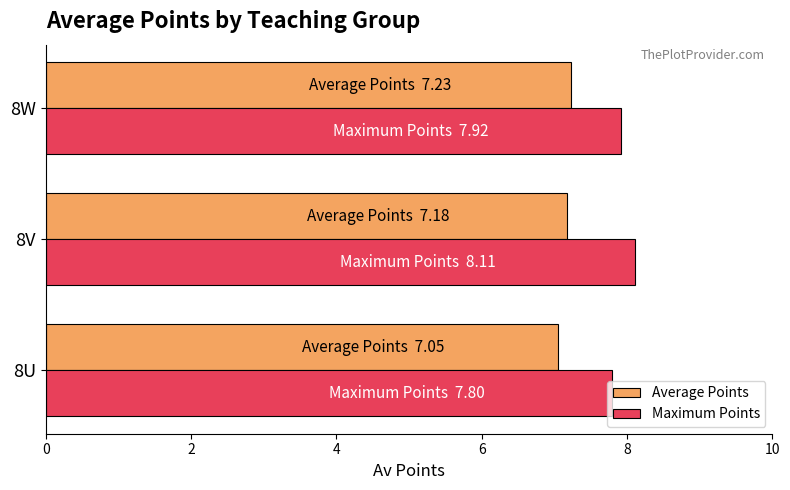

What is the minimum value shown in the chart?

7.0